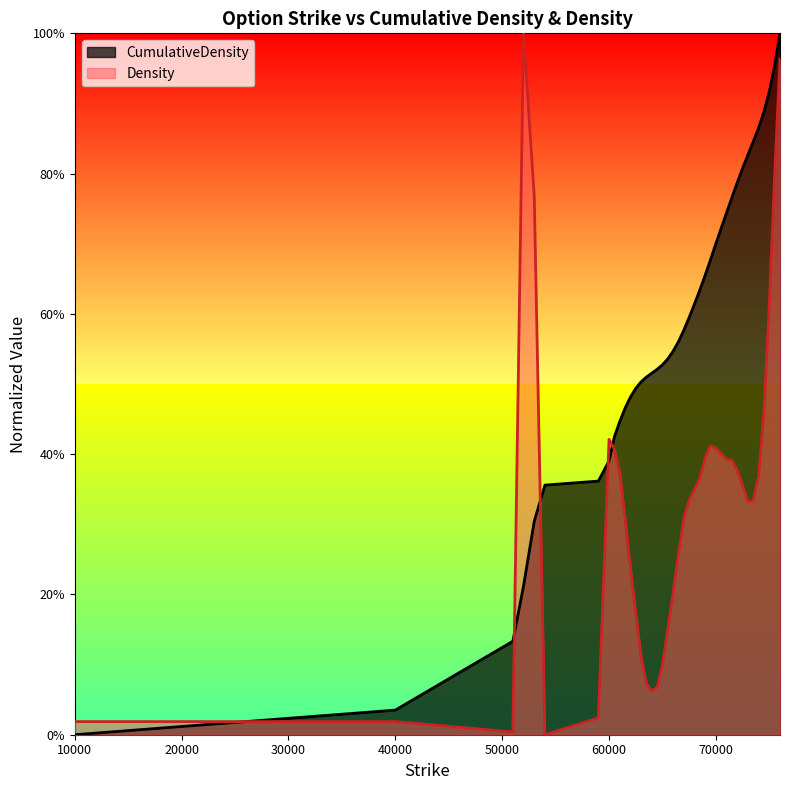

Does the chart display data point markers on the line(s)?

No